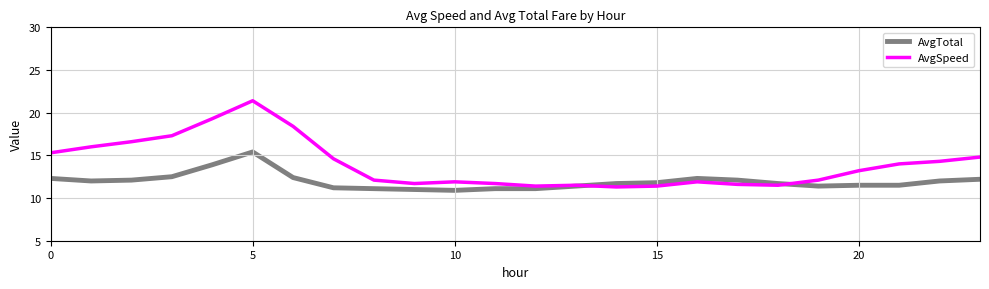

What are all the series names shown in the legend?

AvgTotal, AvgSpeed